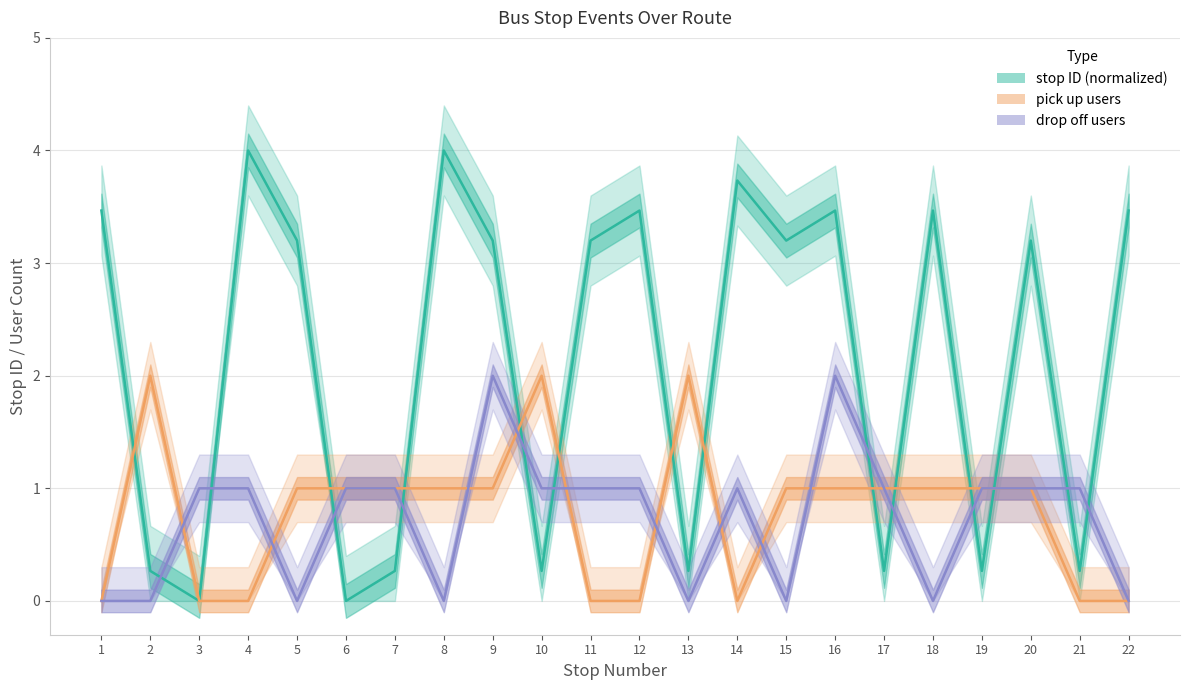

How many interior local peaks does the drop off count series have?

3